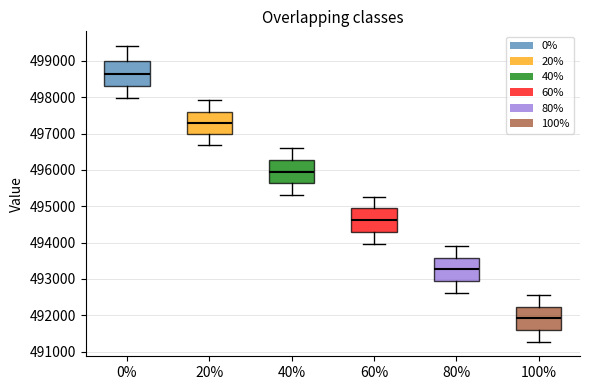

Which box's median line is the highest?

0%